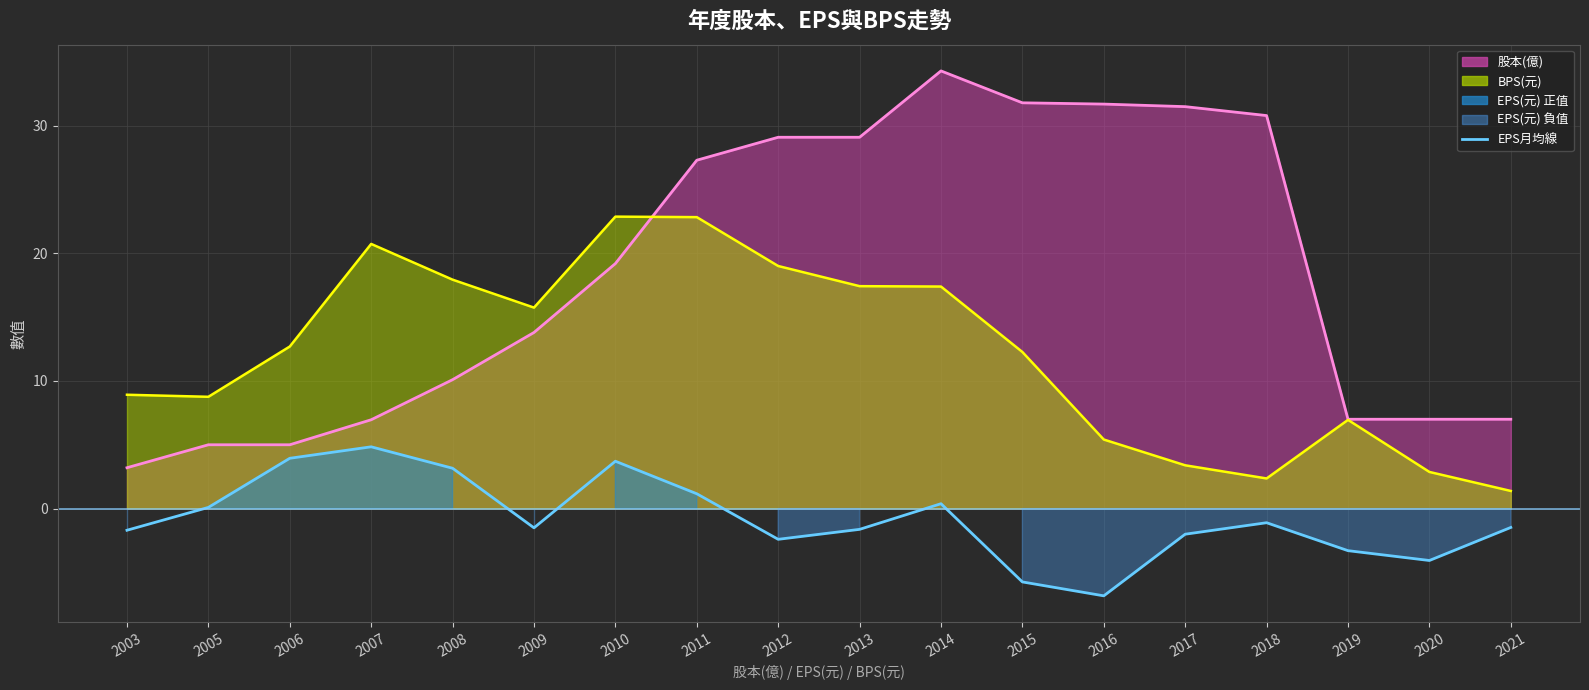

The chart shows a value of -5.8 at 2015. True or false?

True